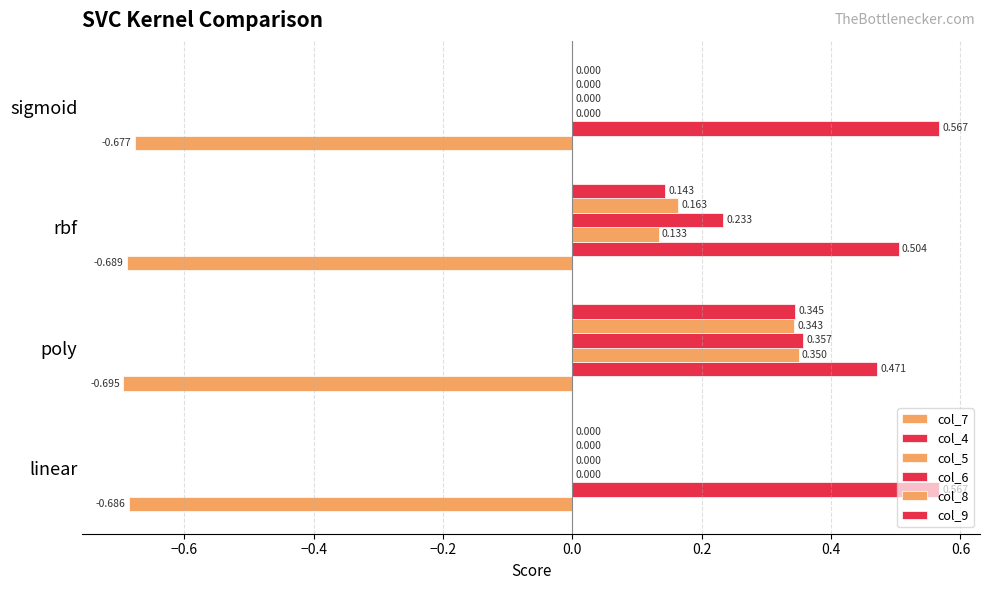

Count the number of data series in this chart.

6